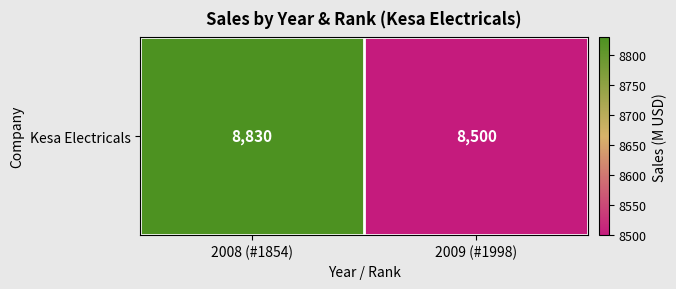

What is the difference between the values at 2008 (#1854) and 2009 (#1998)?

330